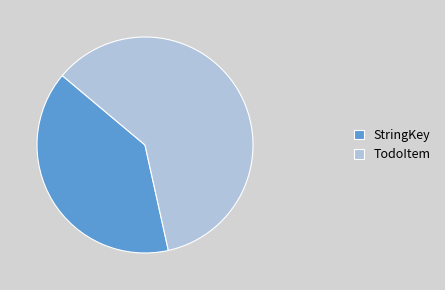

True or false: TodoItem accounts for 1% of the total.

False